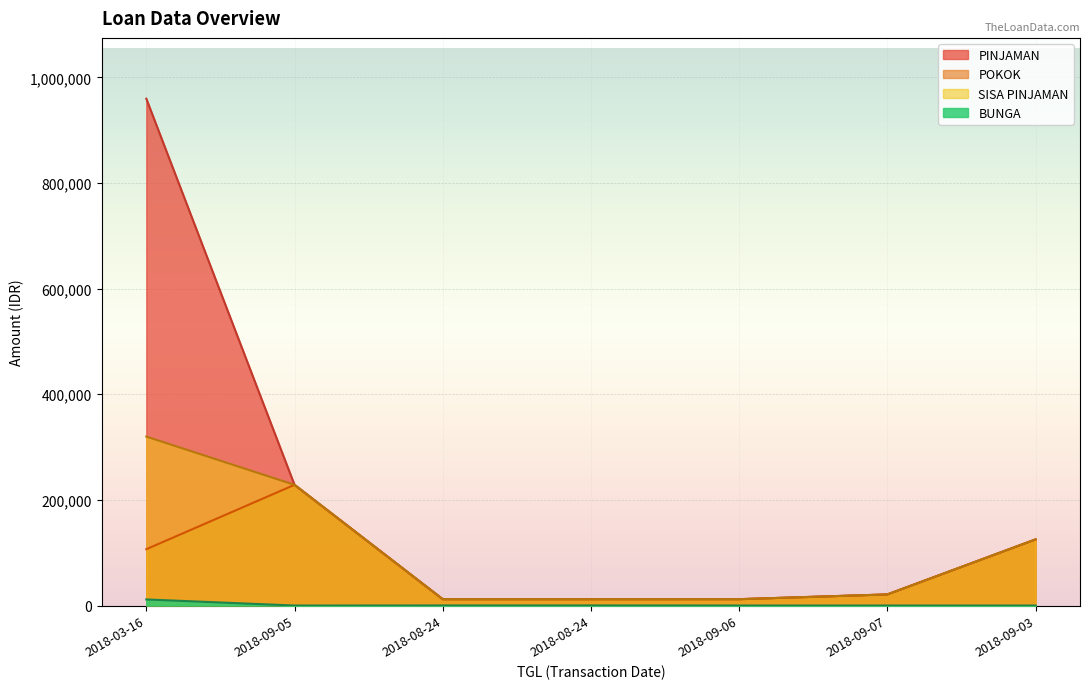

True or false: PINJAMAN has more than 1 points higher than both neighbors.

False